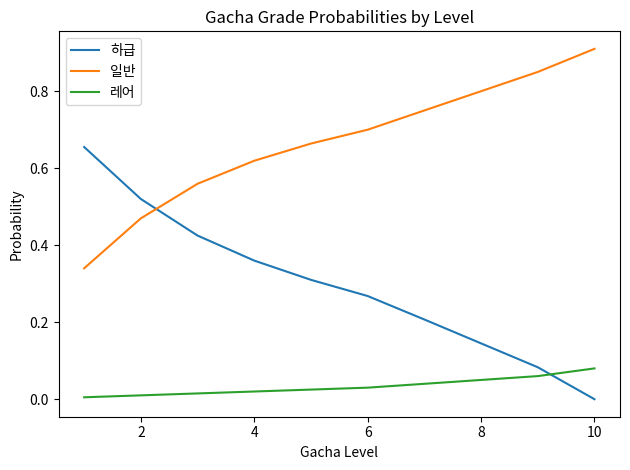

Is this an area chart (filled region under the line)?

No